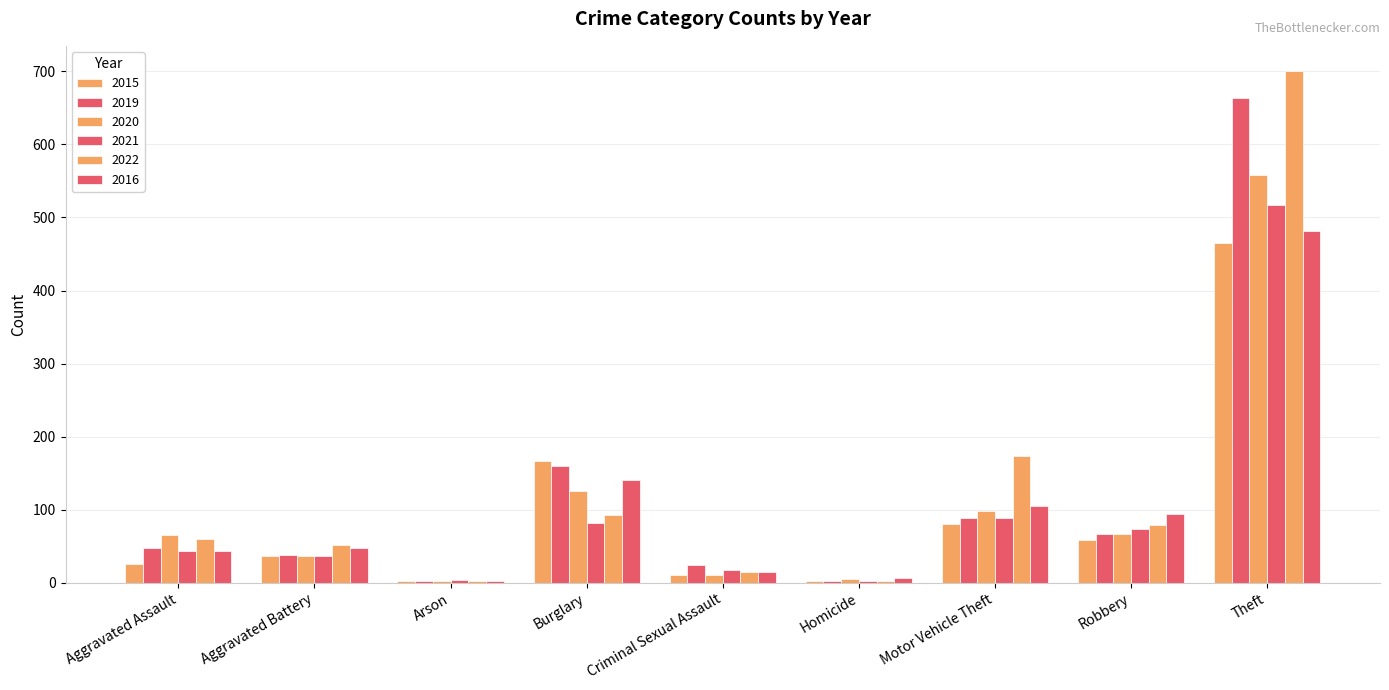

What is the highest value of the 2016 series?

482